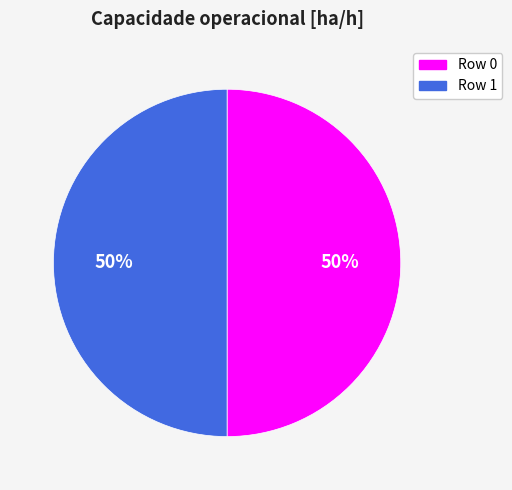

How many segments does this pie chart have?

2